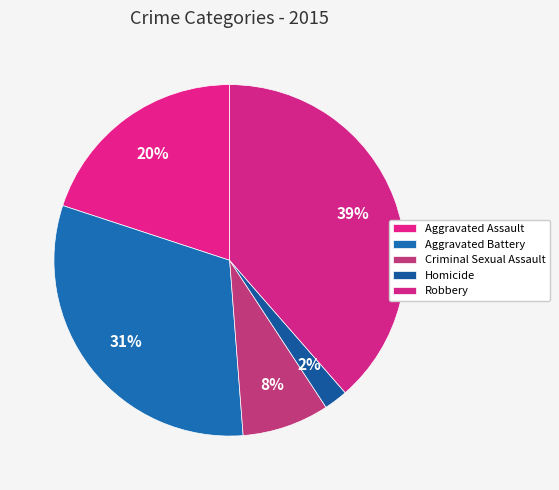

Rank the categories by value from highest to lowest.

Robbery, Aggravated Battery, Aggravated Assault, Criminal Sexual Assault, Homicide